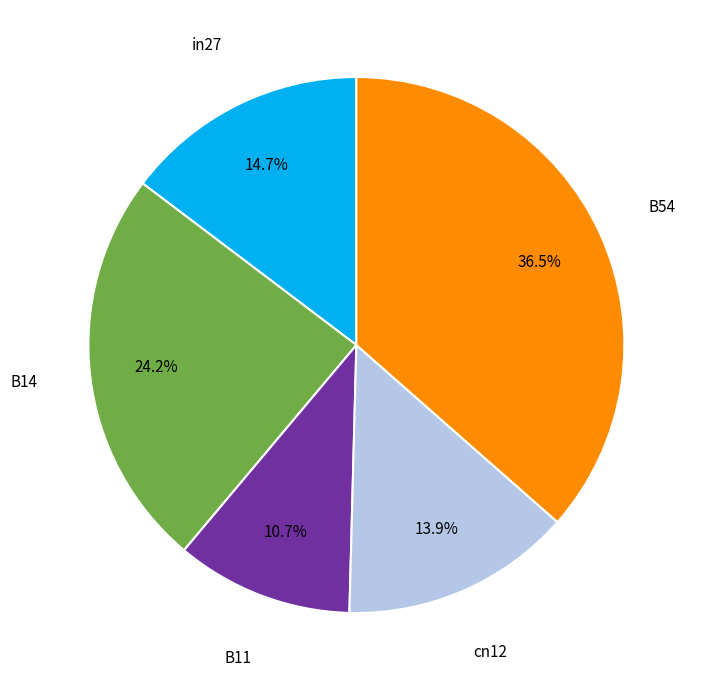

Is there a majority slice in this chart?

No